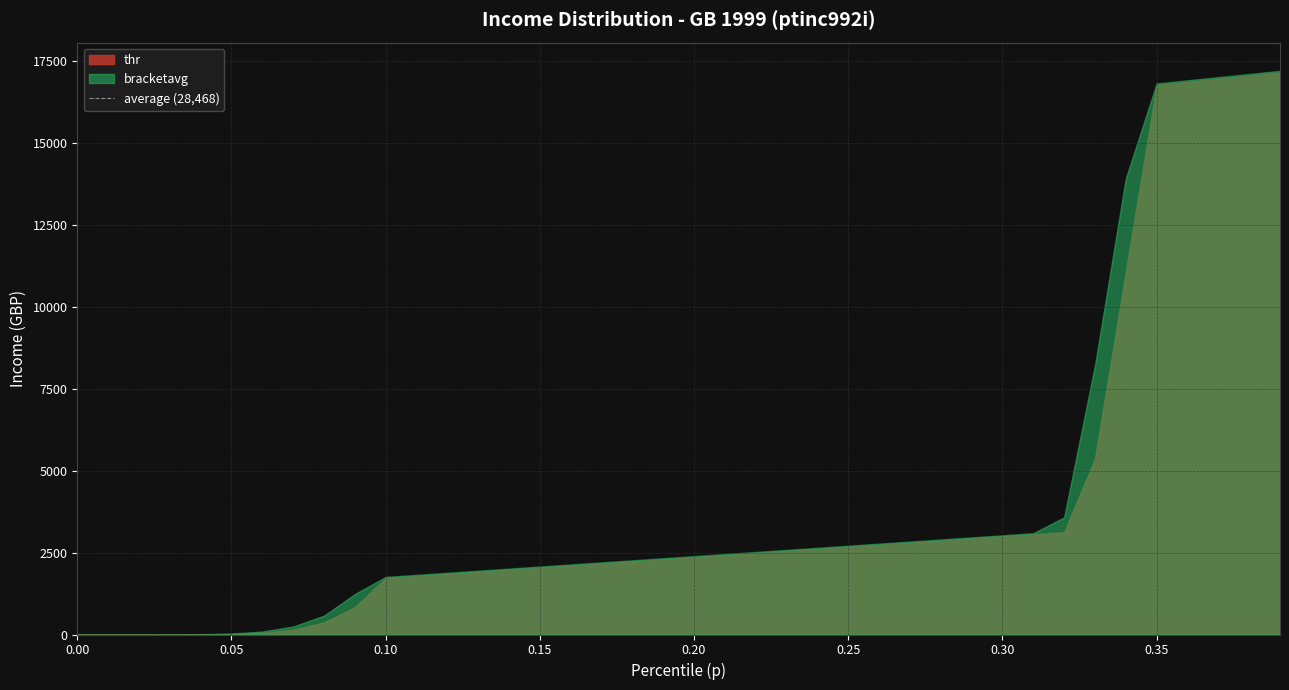

Which series changed the most between 0.07 and 0.22?

thr